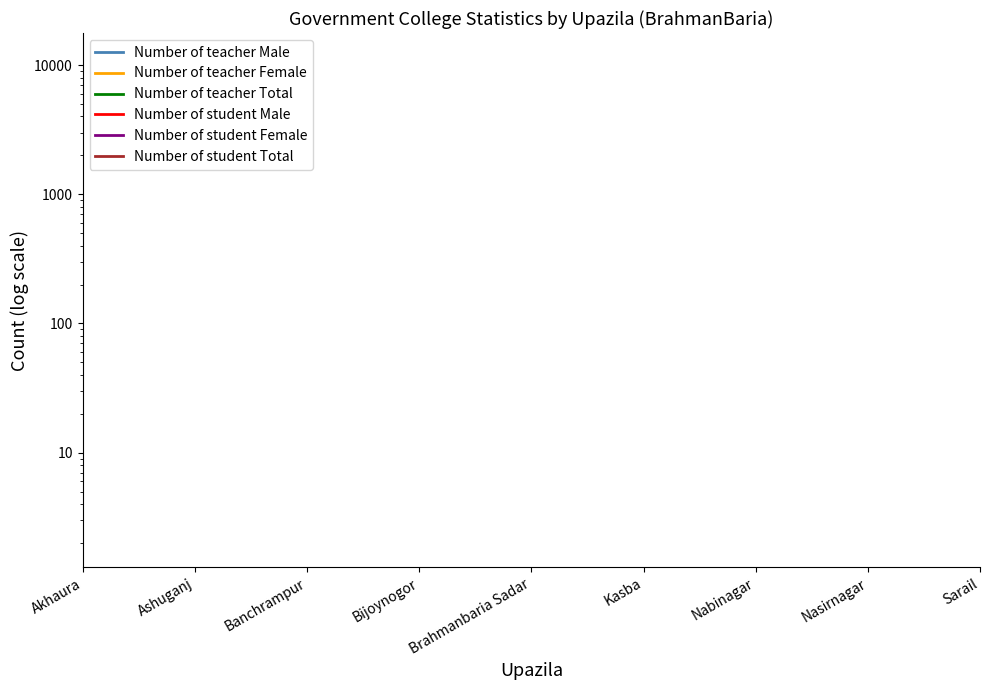

At which label does Number of teacher Female reach its peak?

Akhaura